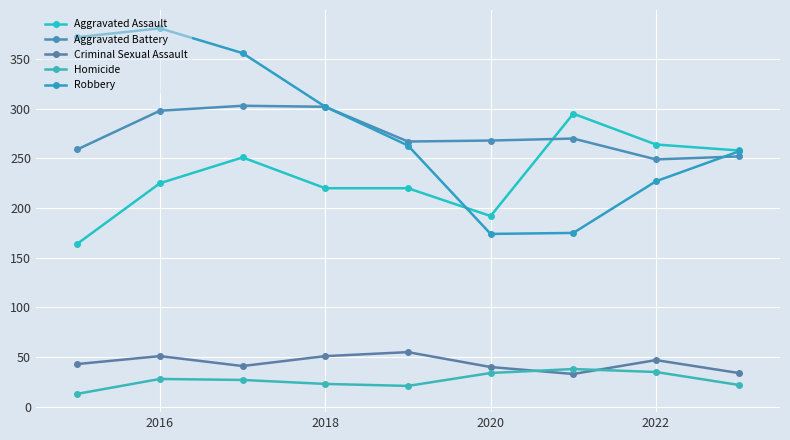

List the series in order of their peak value, highest first.

Robbery, Aggravated Battery, Aggravated Assault, Criminal Sexual Assault, Homicide